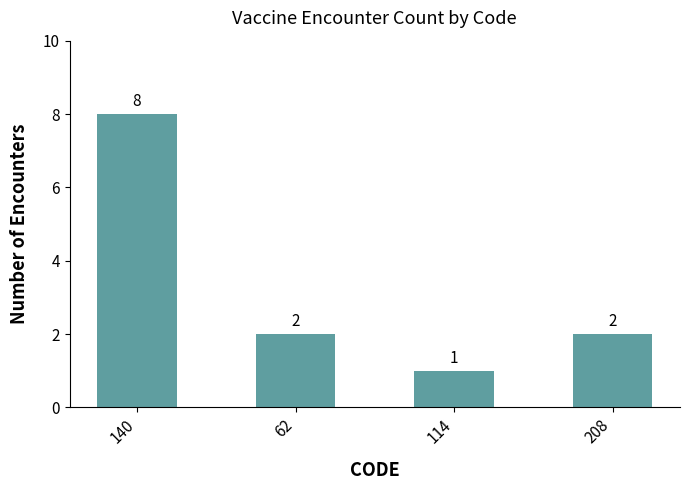

How many bars are there in total?

4